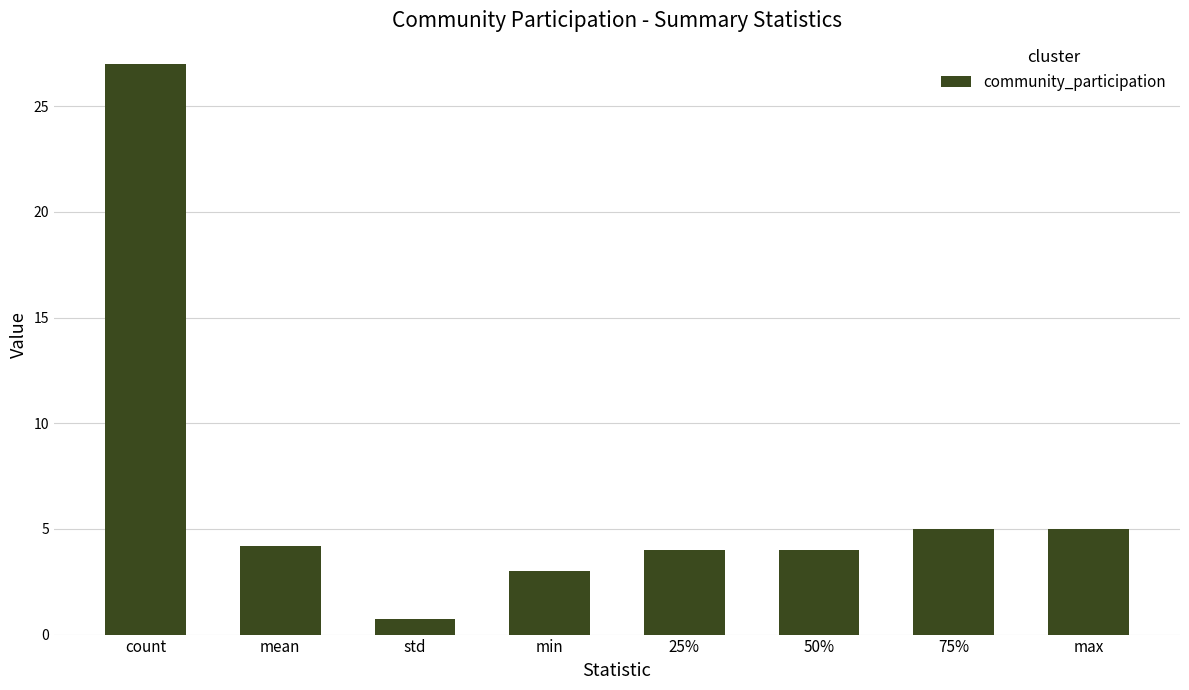

Which has a higher value, min or 25%?

25%